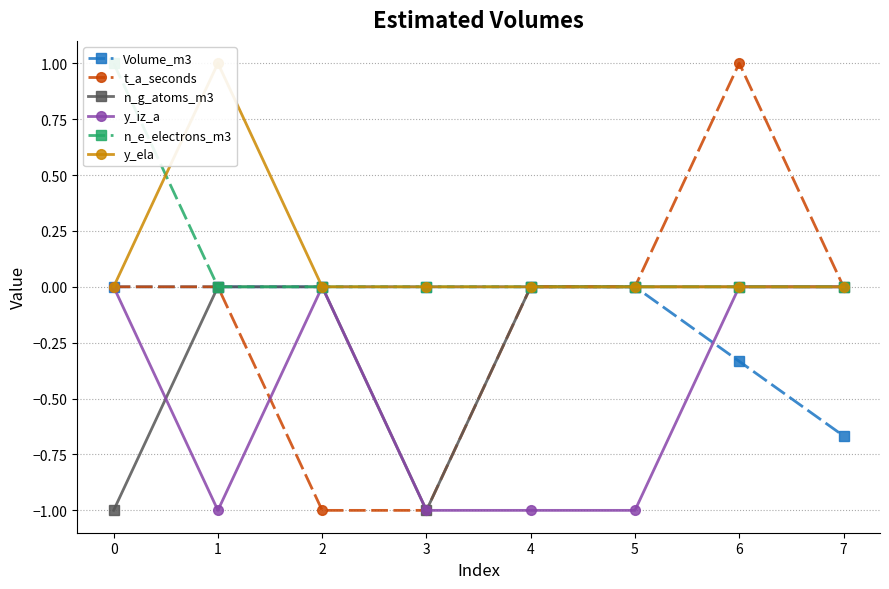

Which series changed the most between 0 and 1?

n_g_atoms_m3